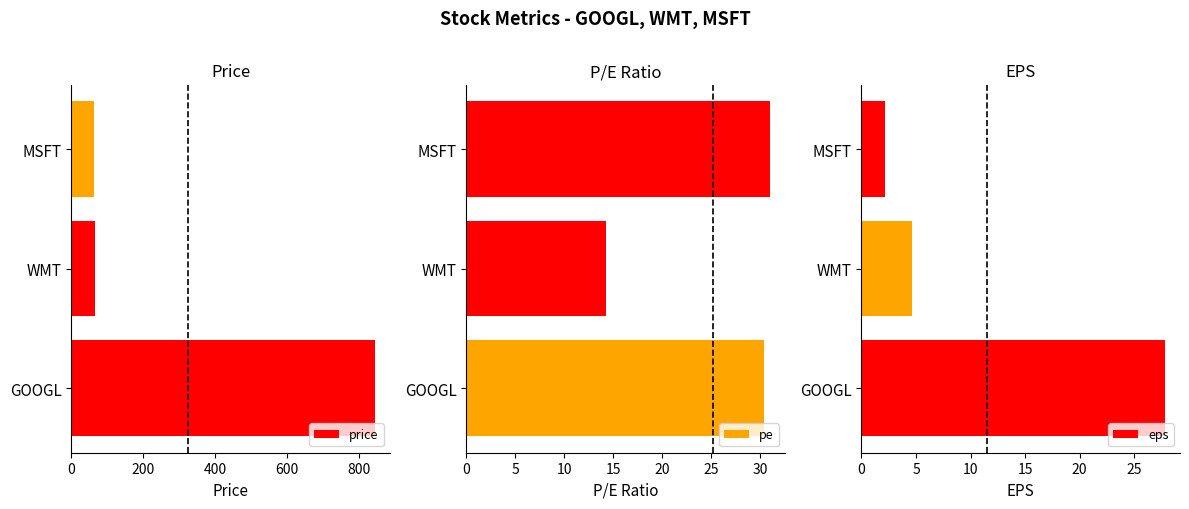

What is the difference between the maximum and minimum values in the price series?

781